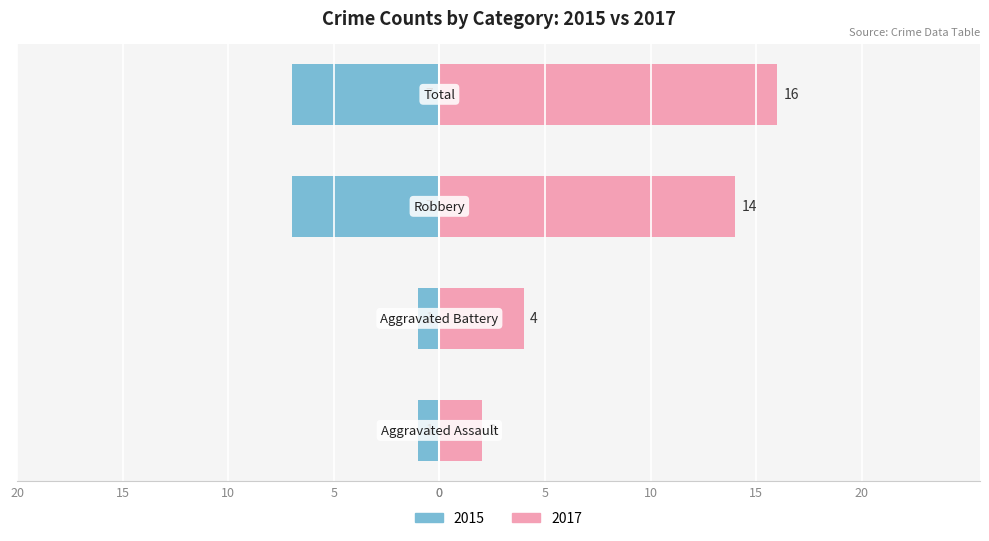

How many bars are there in each group?

2